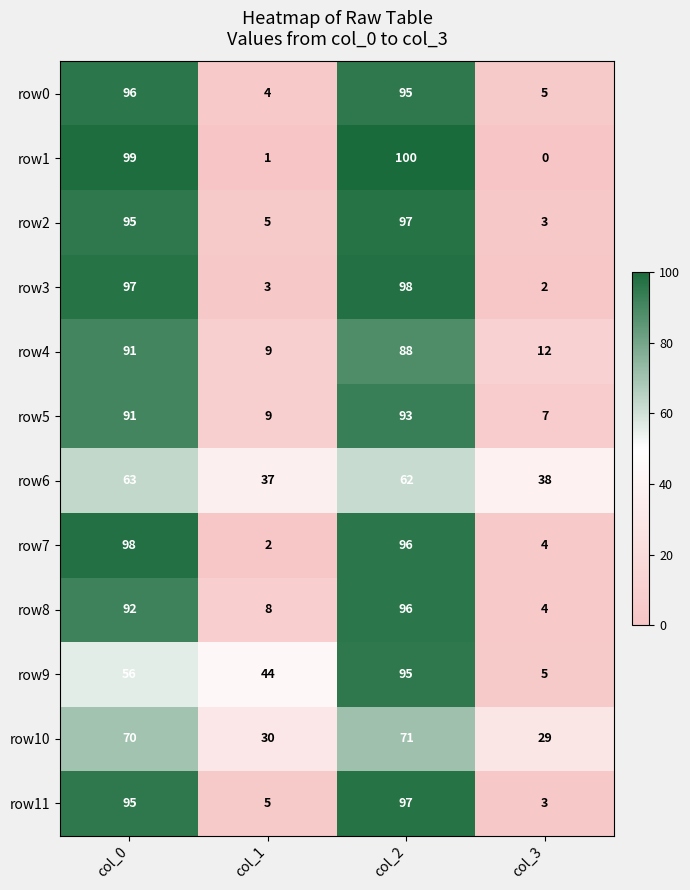

Which series changed the most between col_2 and col_3?

row1